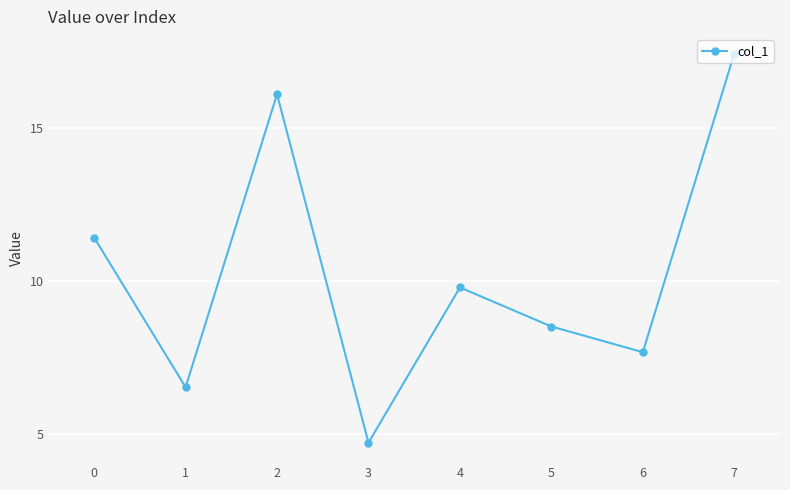

Reading left to right, list all the values displayed in this chart.

11.4	6.5	16.1	4.7	9.8	8.5	7.7	17.4